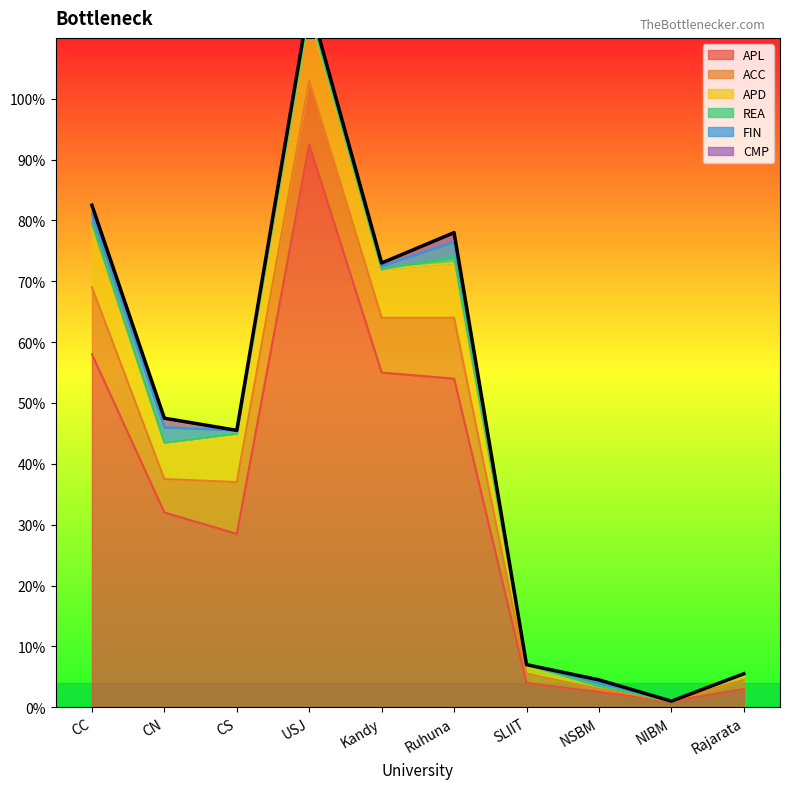

Rank the categories by REA value from highest to lowest.

Ruhuna, CC, USJ, CN, CS, Kandy, SLIIT, NSBM, NIBM, Rajarata